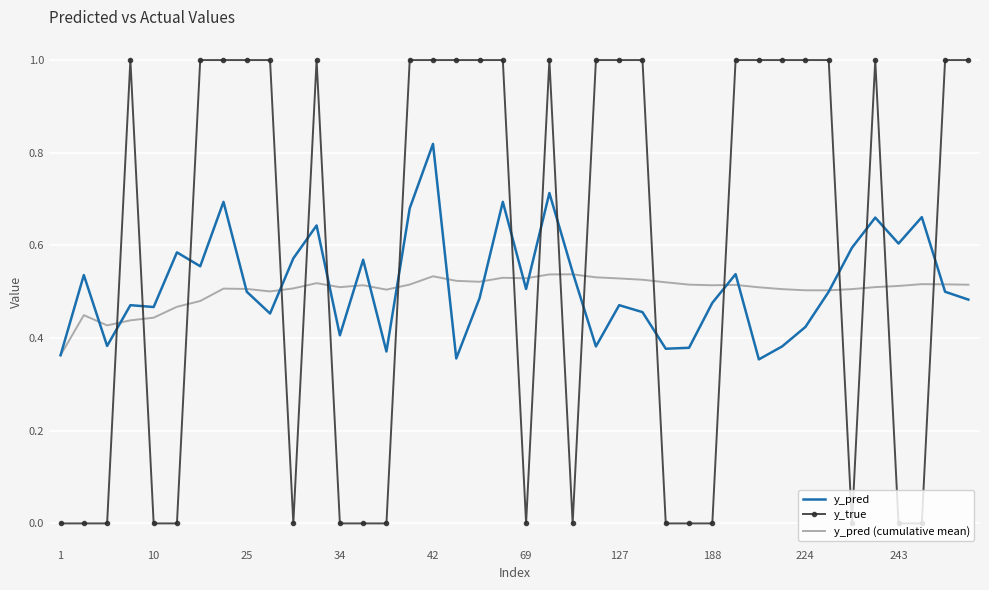

What is the greatest value displayed?

1.0